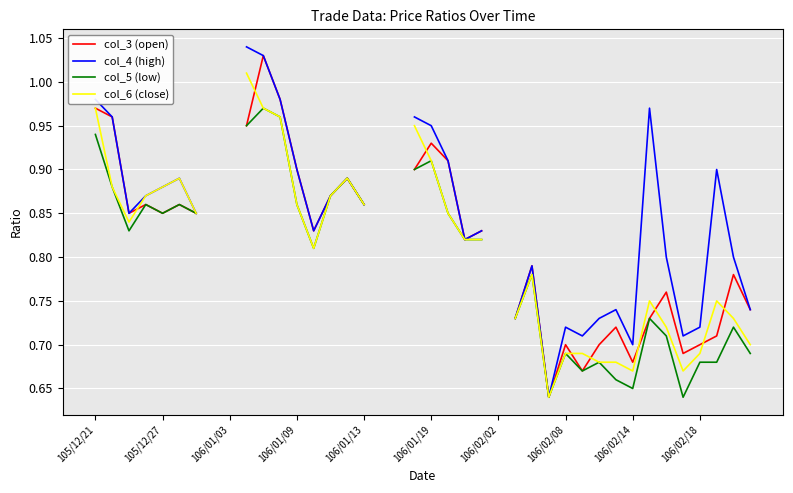

Which series has the largest range (max minus min)?

col_4 (high)